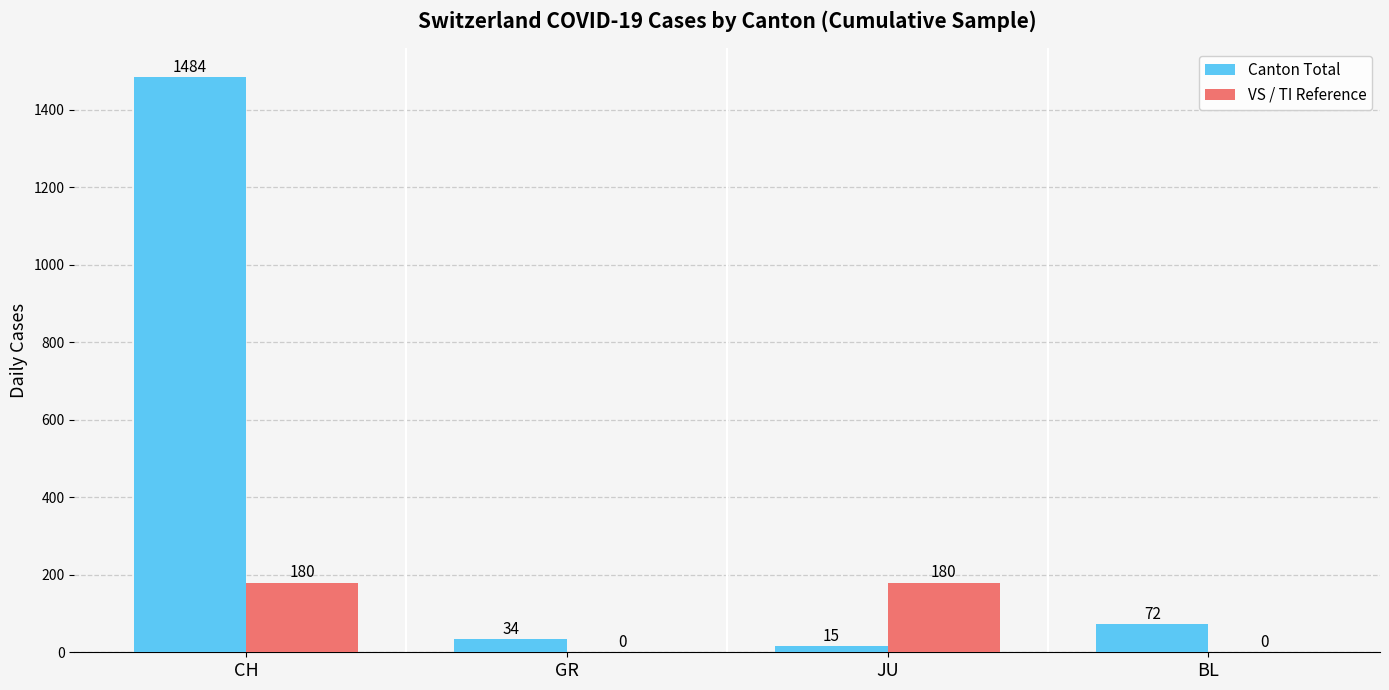

Does the chart contain stacked bars?

No